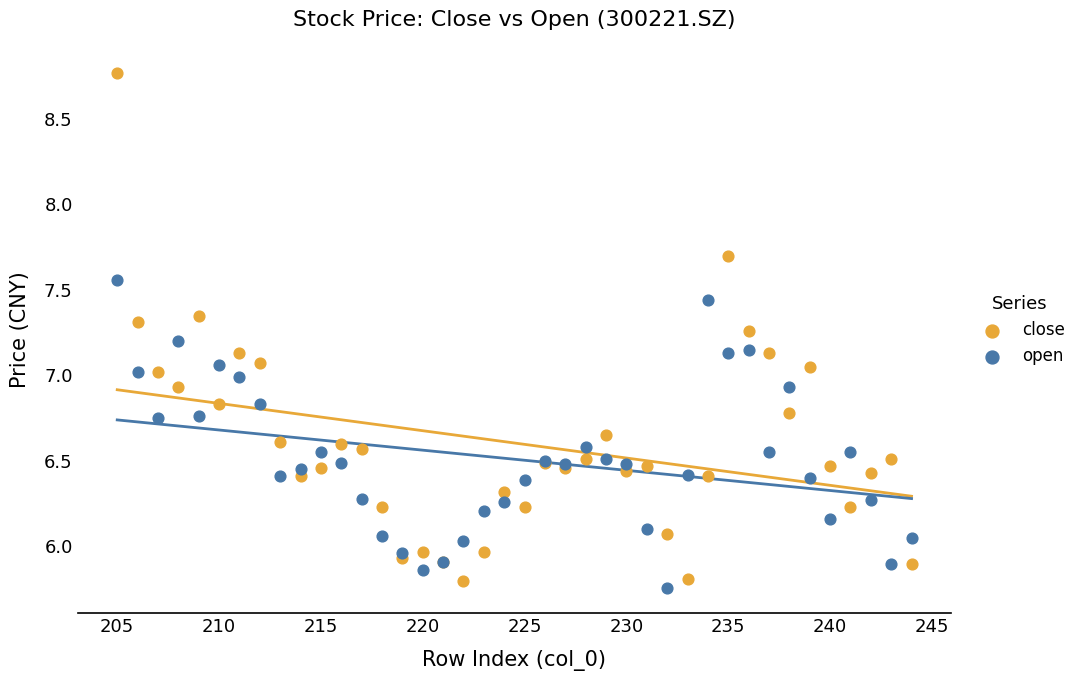

Which series reaches the minimum Y coordinate?

open